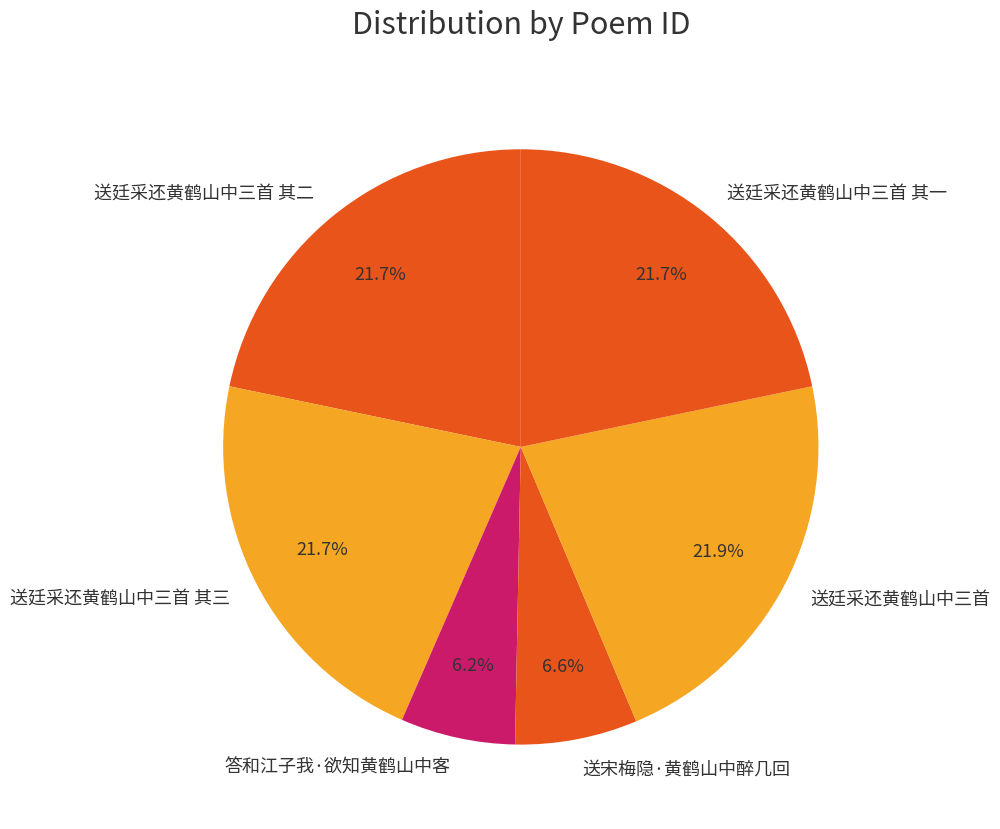

What percentage do 送廷采还黄鹤山中三首 and 答和江子我·欲知黄鹤山中客 together represent?

28.2%